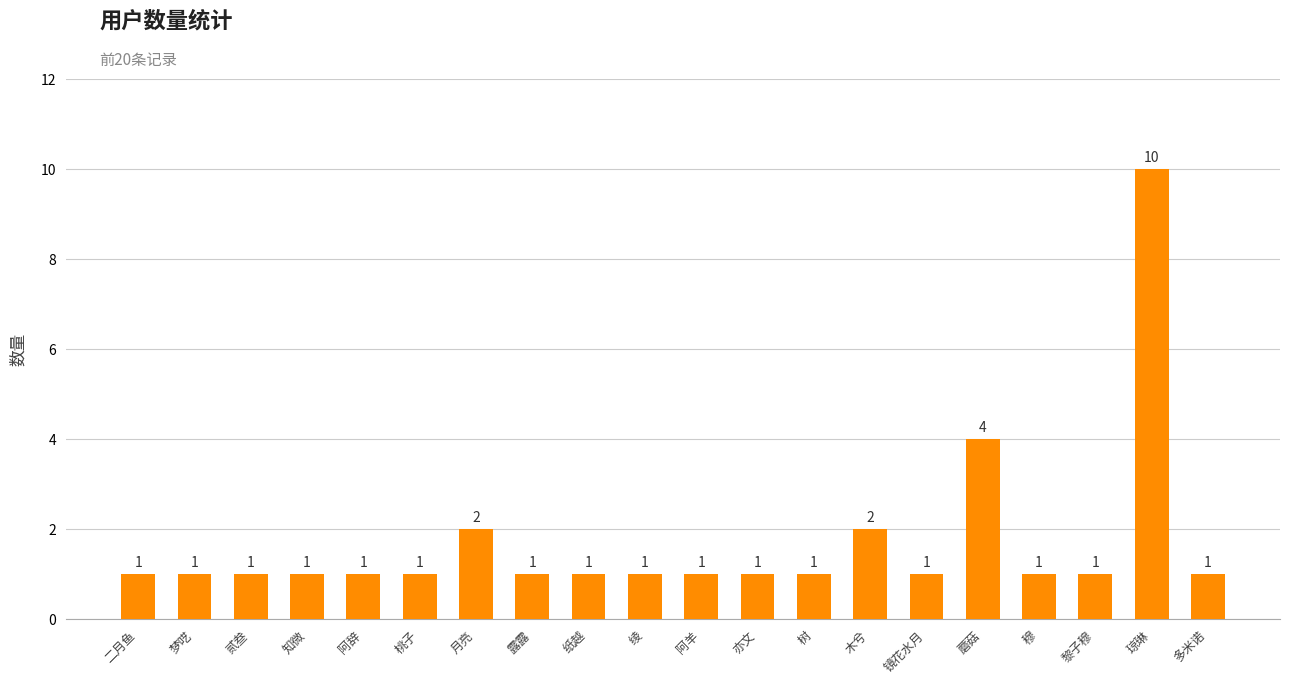

What is the value of the 10th bar from the left?

1